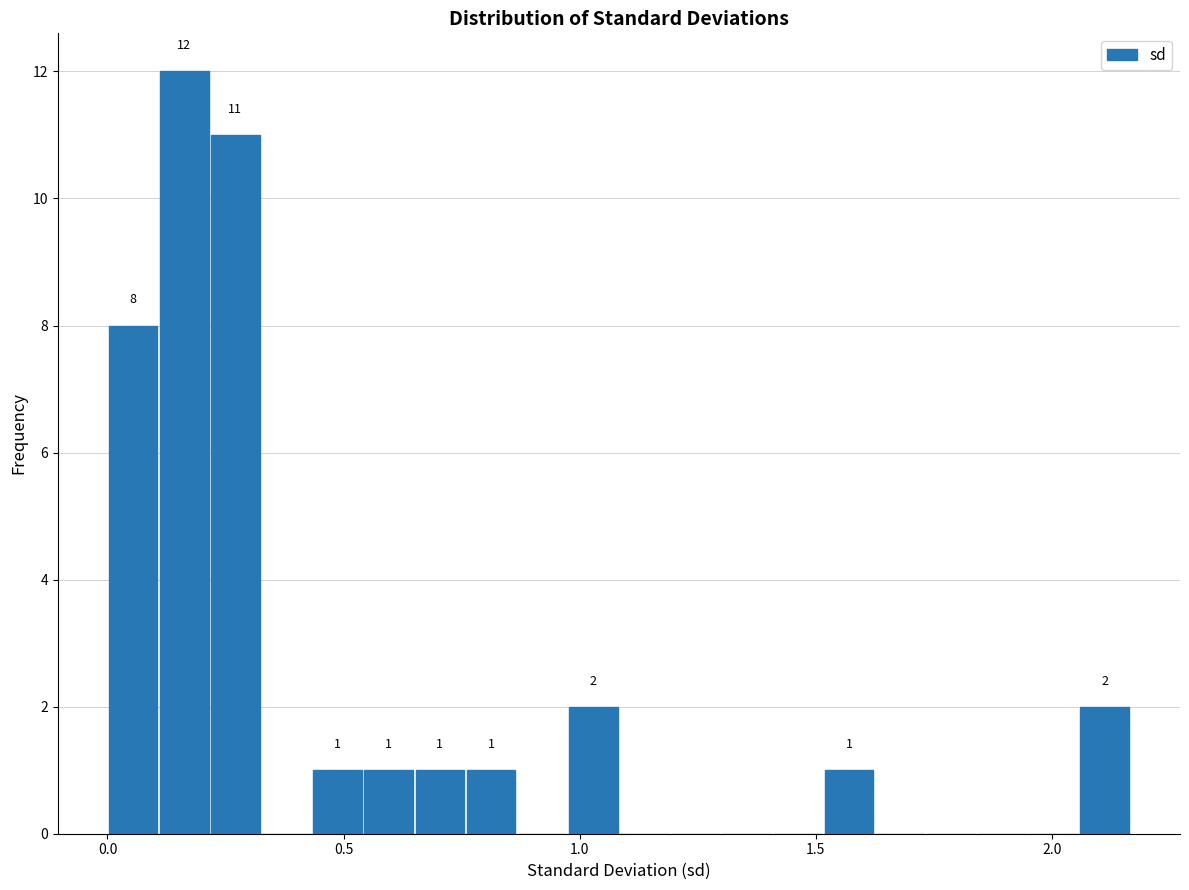

Around what value on the x-axis is the tallest bar? Give the approximate position of its centre, as read against the axis.

0.15